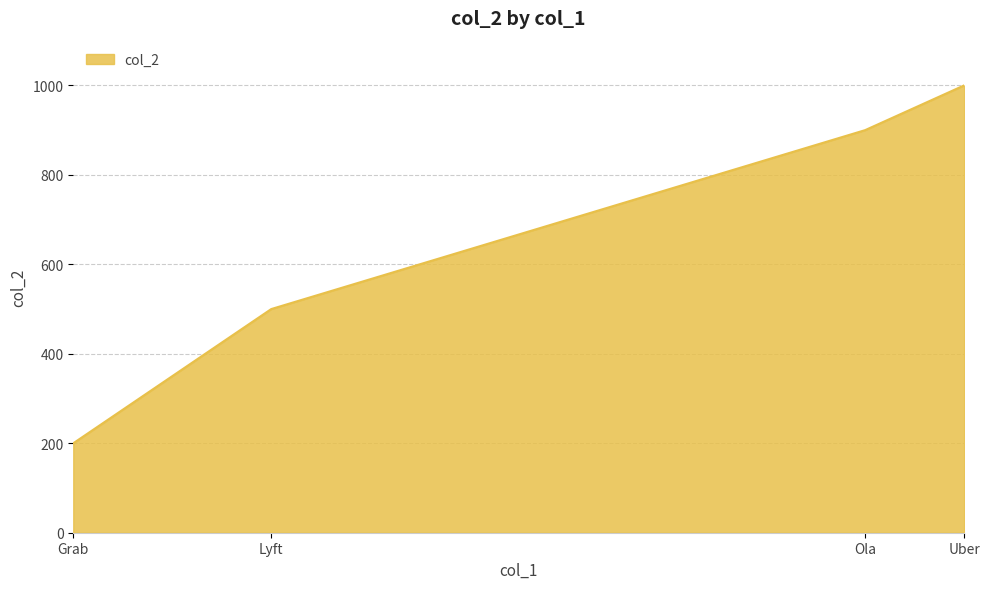

True or false: the data has more than 2 interior local peaks.

False